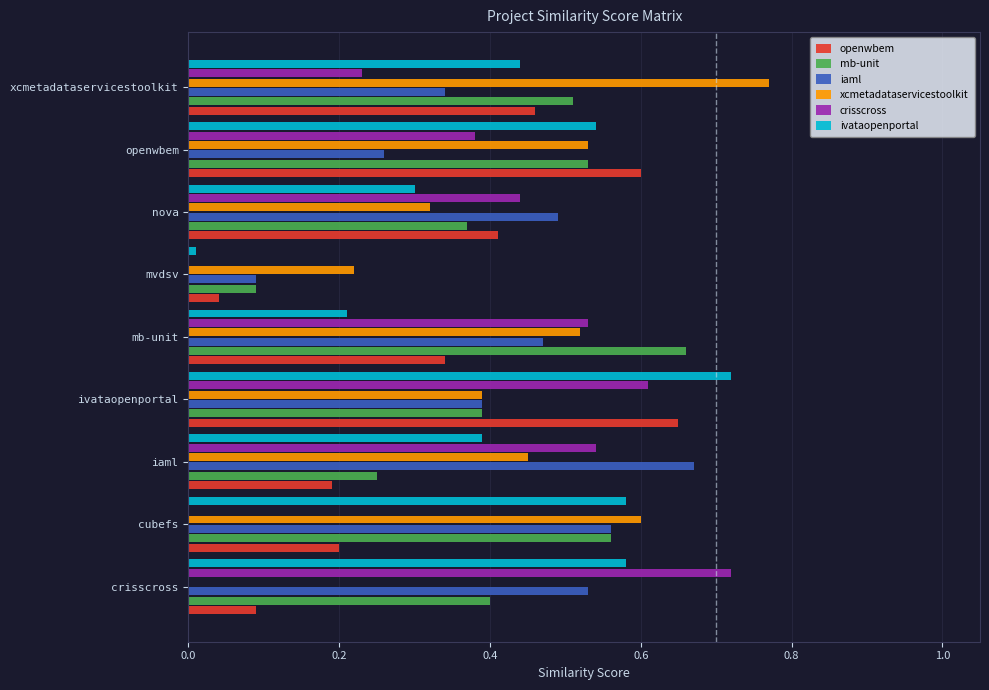

Which series changed the most between crisscross and ivataopenportal?

openwbem